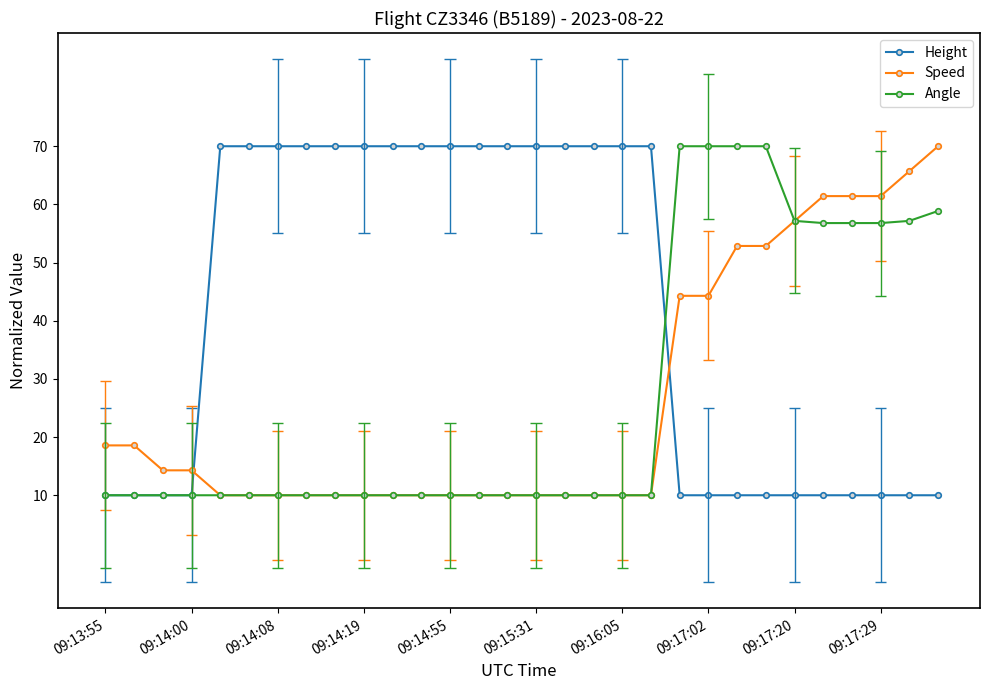

What is the maximum value for Speed?

70.0